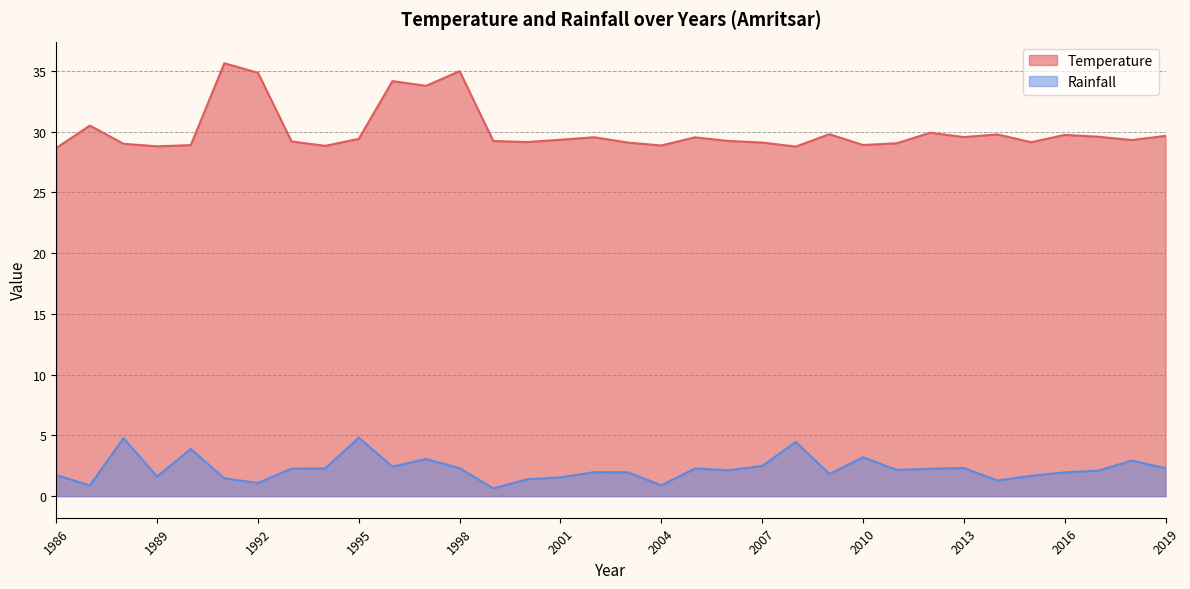

What is the difference between the maximum and minimum values in the Rainfall series?

4.2